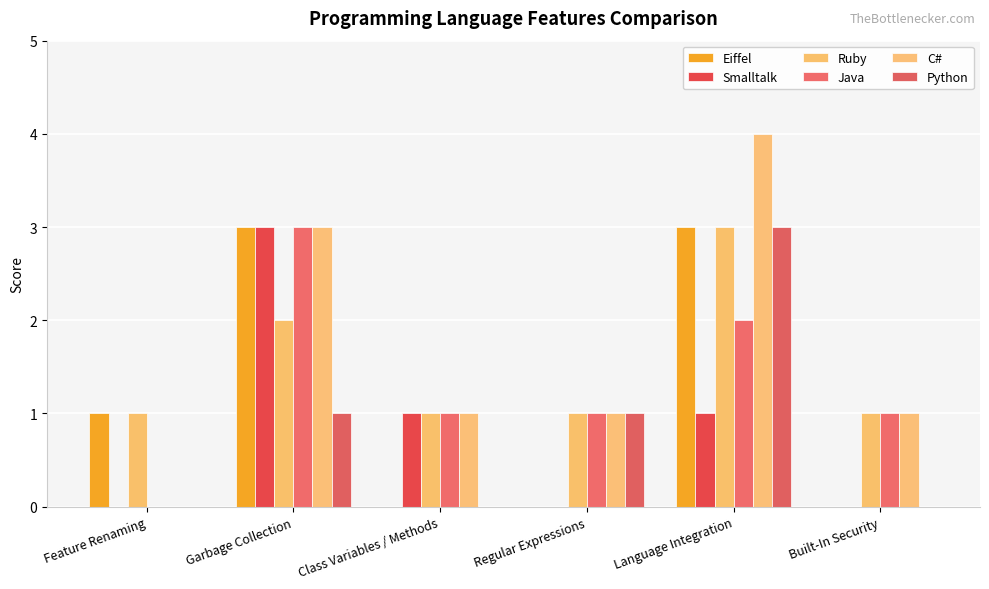

What is the maximum value for C#?

4